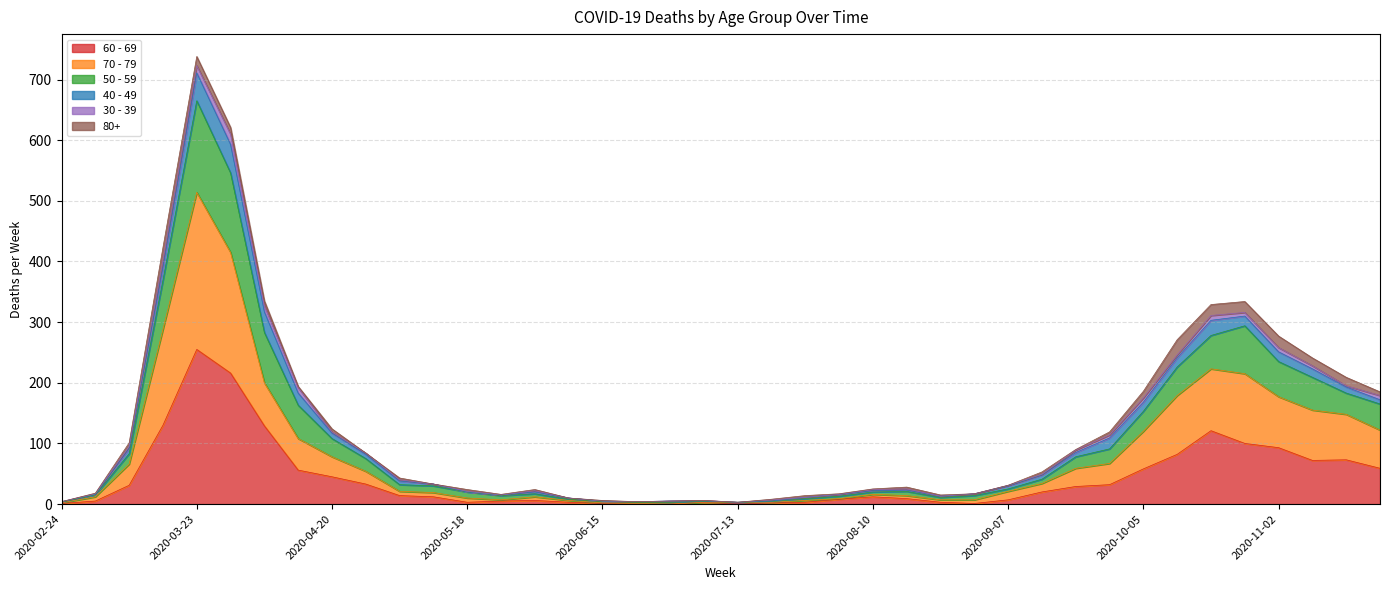

Rank the categories by 50 - 59 value from lowest to highest.

2020-07-13, 2020-02-24, 2020-06-22, 2020-06-15, 2020-06-29, 2020-07-06, 2020-07-20, 2020-06-08, 2020-07-27, 2020-08-24, 2020-05-25, 2020-08-03, 2020-03-02, 2020-08-31, 2020-05-18, 2020-06-01, 2020-08-10, 2020-08-17, 2020-09-07, 2020-05-11, 2020-05-04, 2020-09-14, 2020-04-27, 2020-09-21, 2020-03-09, 2020-09-28, 2020-04-20, 2020-10-05, 2020-11-23, 2020-04-13, 2020-11-16, 2020-11-09, 2020-10-12, 2020-11-02, 2020-10-19, 2020-10-26, 2020-04-06, 2020-03-16, 2020-03-30, 2020-03-23